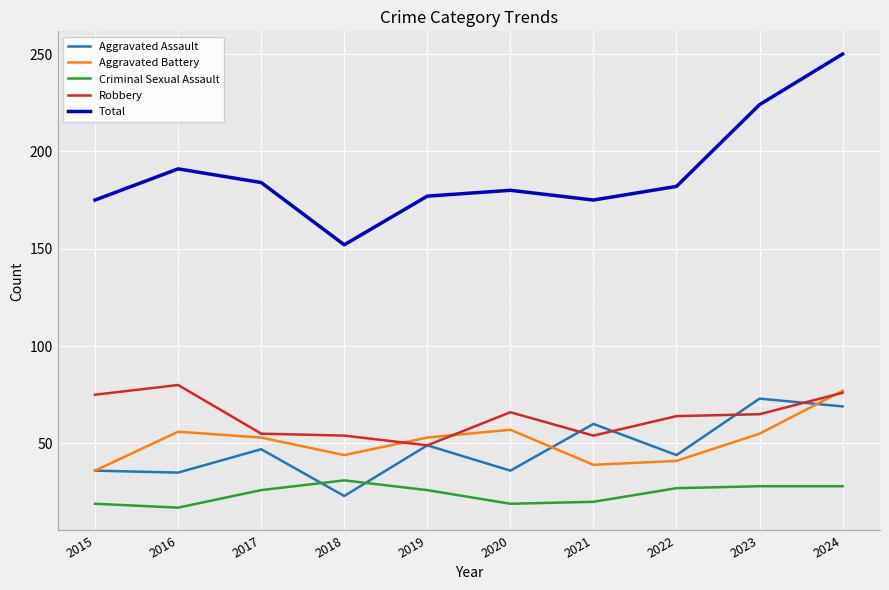

Rank the series by their maximum value, from highest to lowest.

Total, Robbery, Aggravated Battery, Aggravated Assault, Criminal Sexual Assault